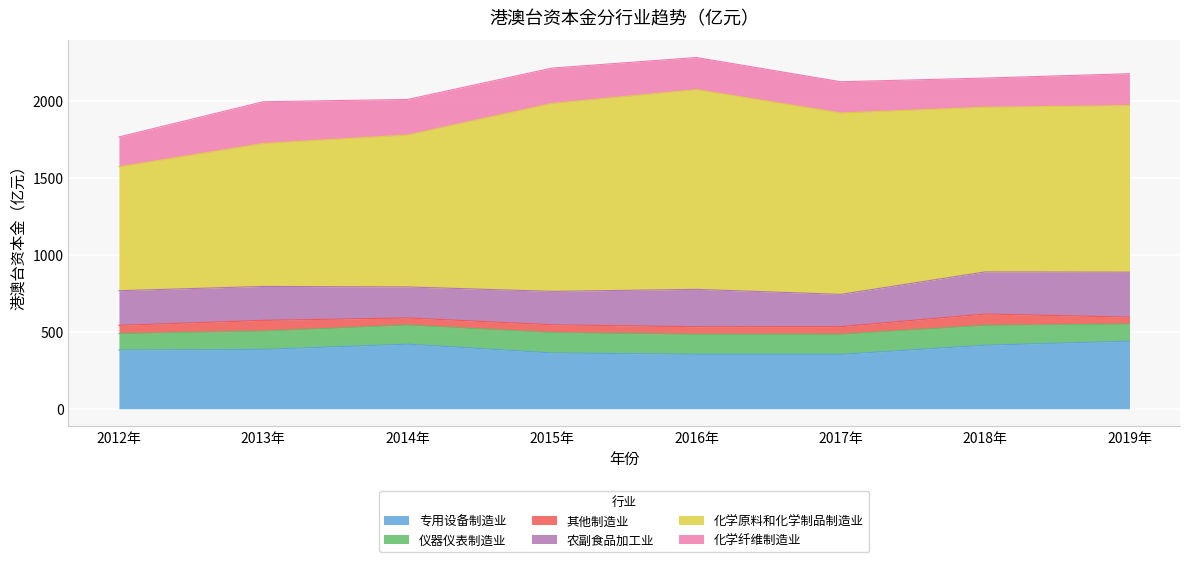

At which category does 专用设备制造业 reach its first local peak?

2014年